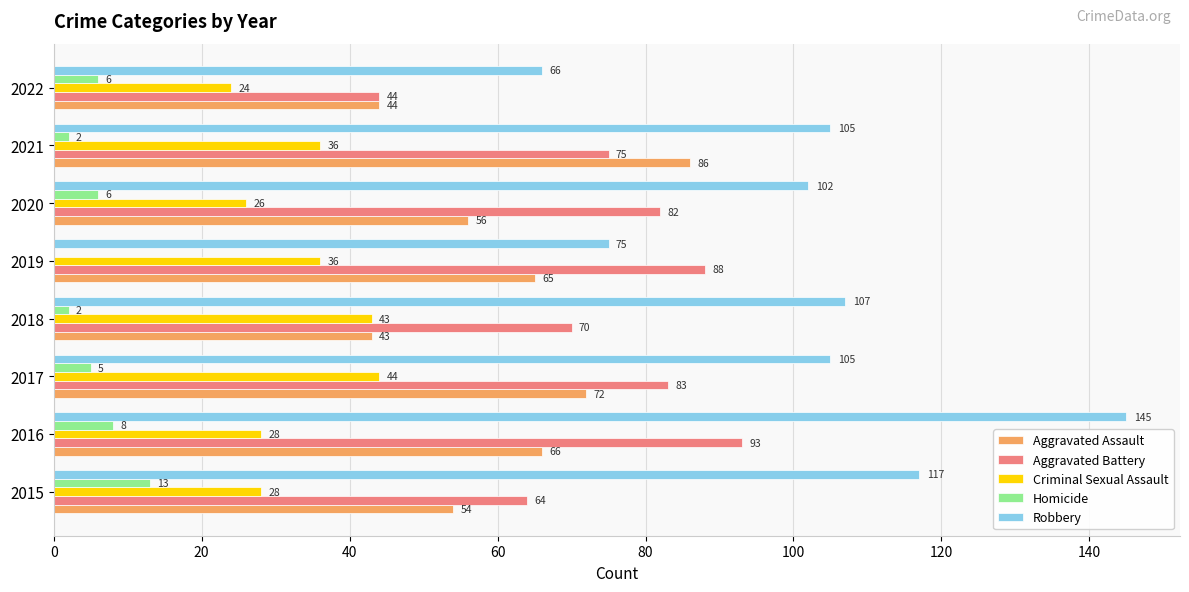

Count the number of categories in the chart.

8